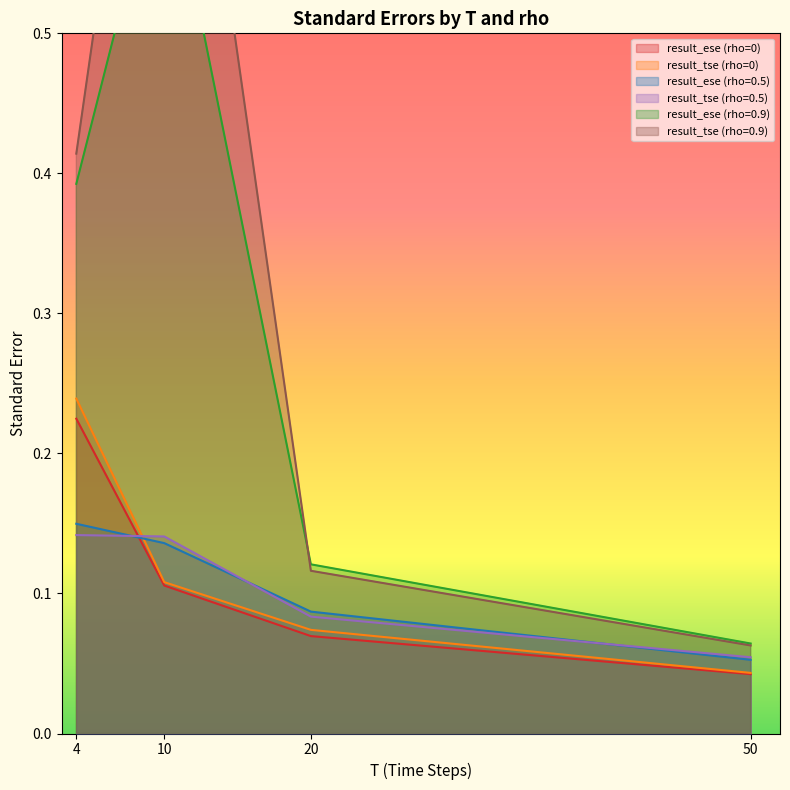

How many series are shown in this chart?

6